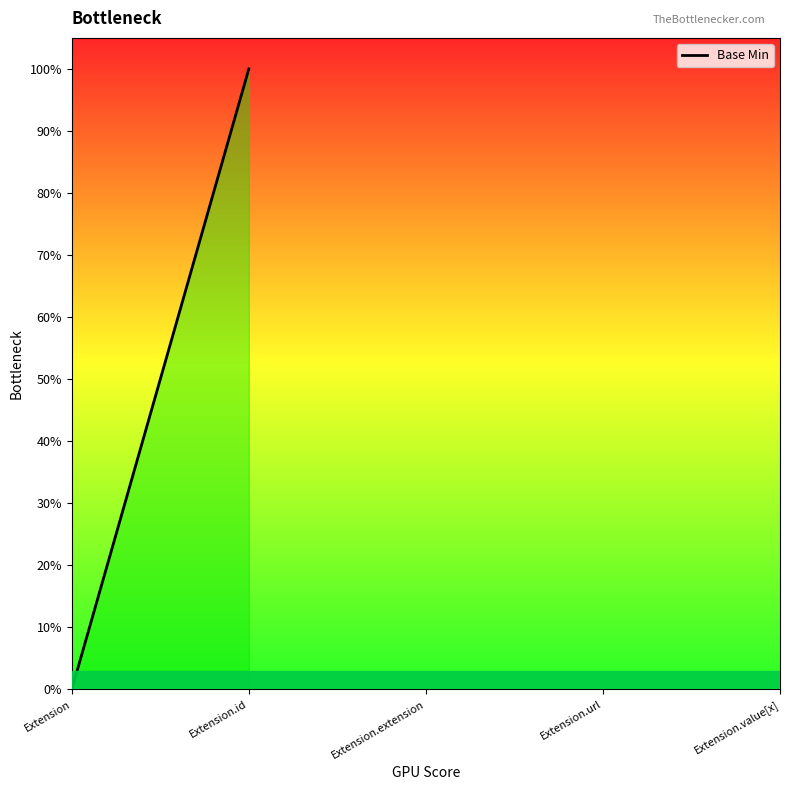

The chart shows a value of 1 at Extension. True or false?

False